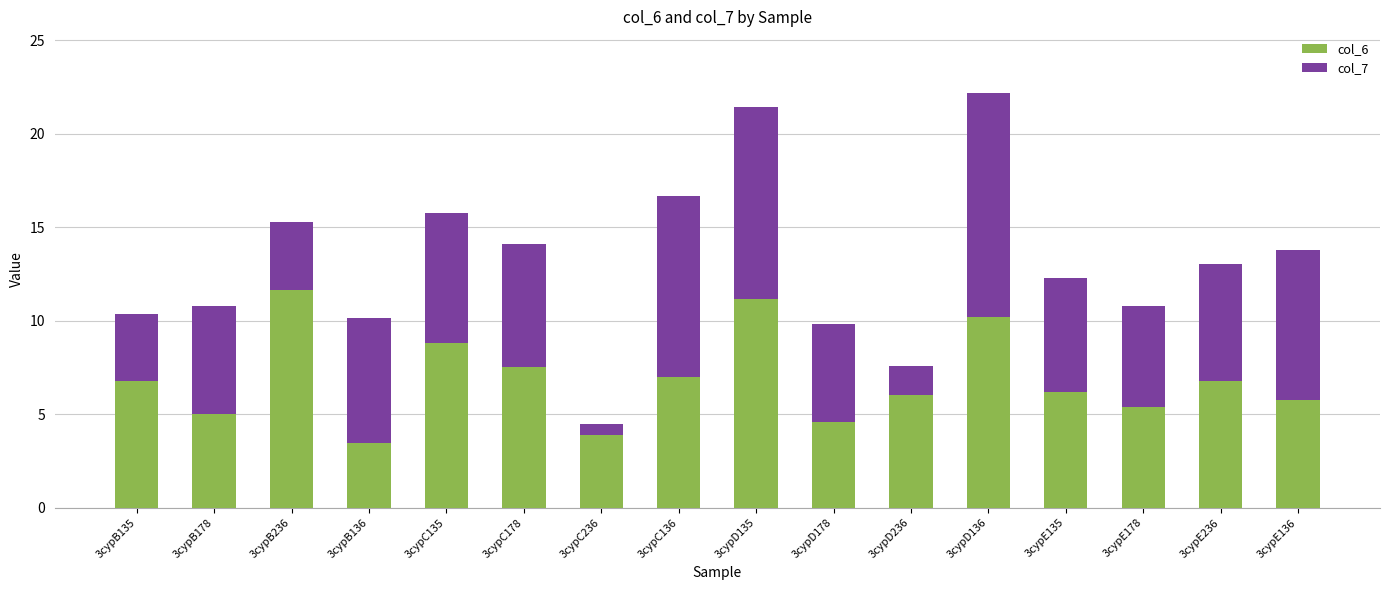

Count the number of data series in this chart.

2